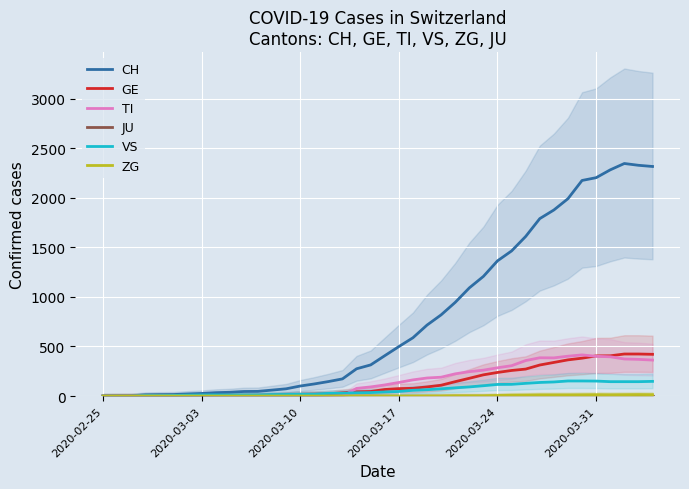

How many values in the TI series are below 112?

20